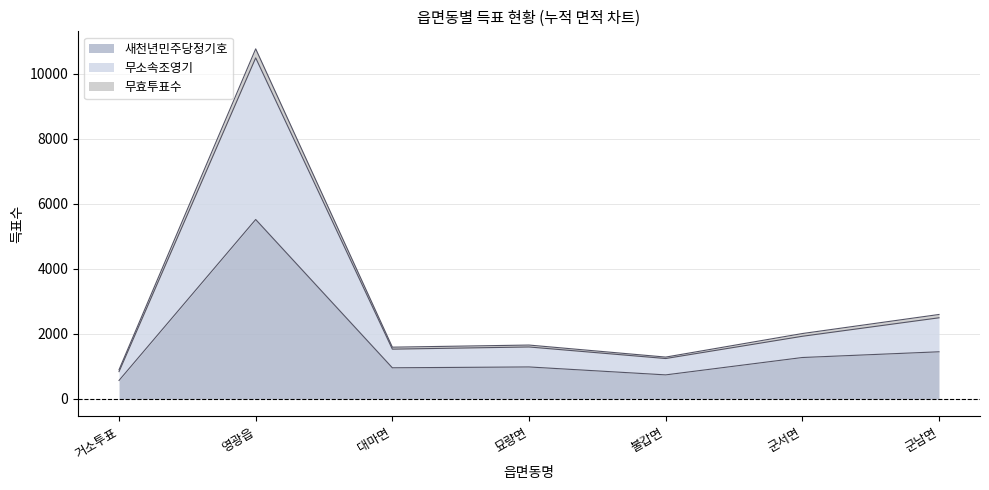

True or false: 새천년민주당정기호 has a value of 655 at 묘량면.

False